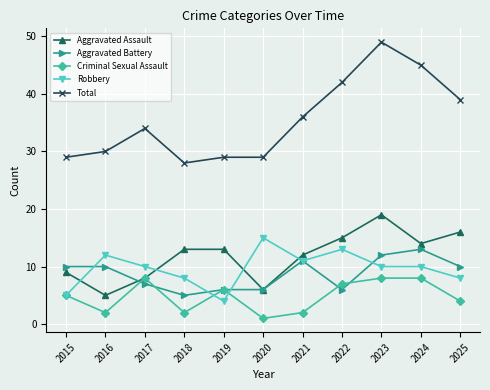

The Total series shows 30 at 2016. True or false?

True